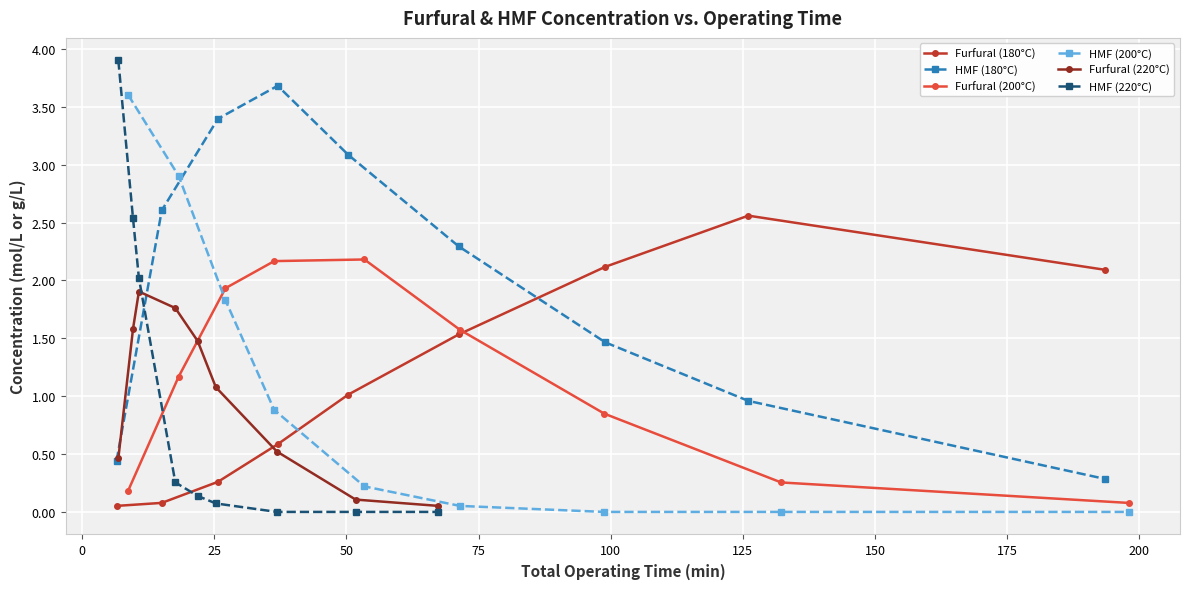

What are all the series names shown in the legend?

Furfural (180°C), HMF (180°C), Furfural (200°C), HMF (200°C), Furfural (220°C), HMF (220°C)